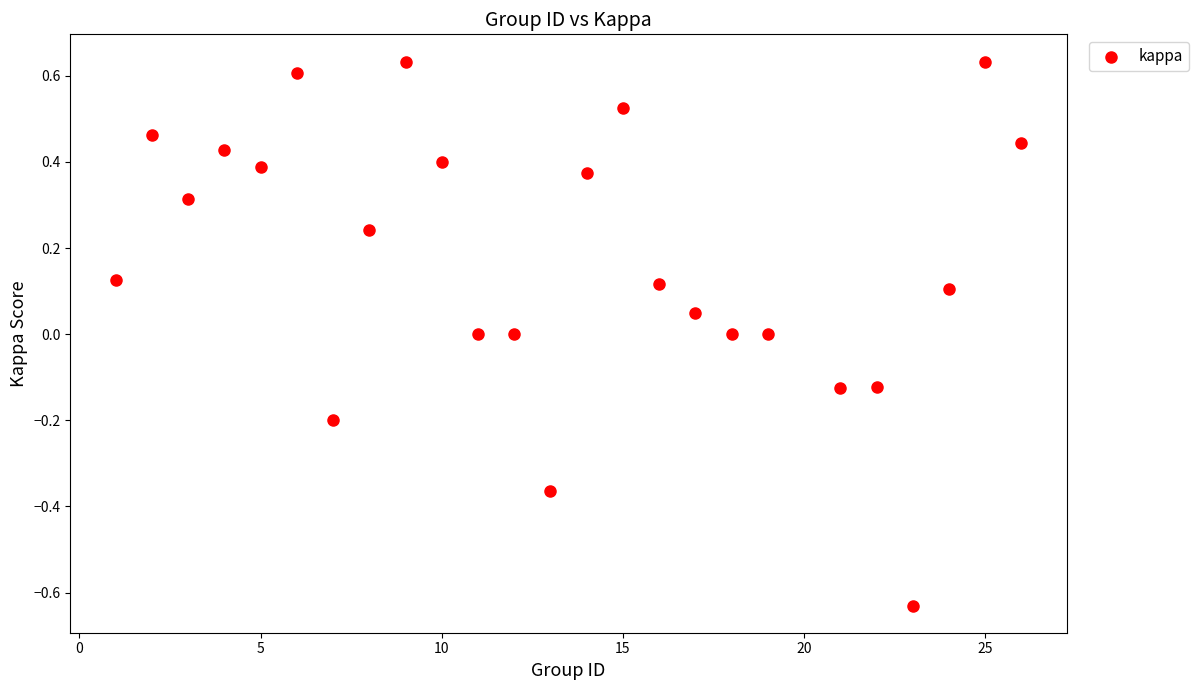

What is the range of X values (max minus min)?

25.0